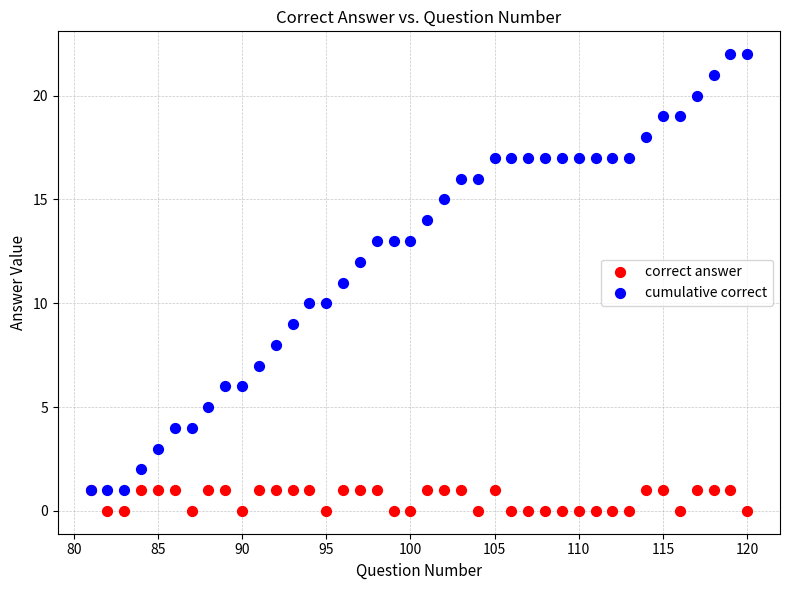

What are all the series names shown in the legend?

correct answer, cumulative correct